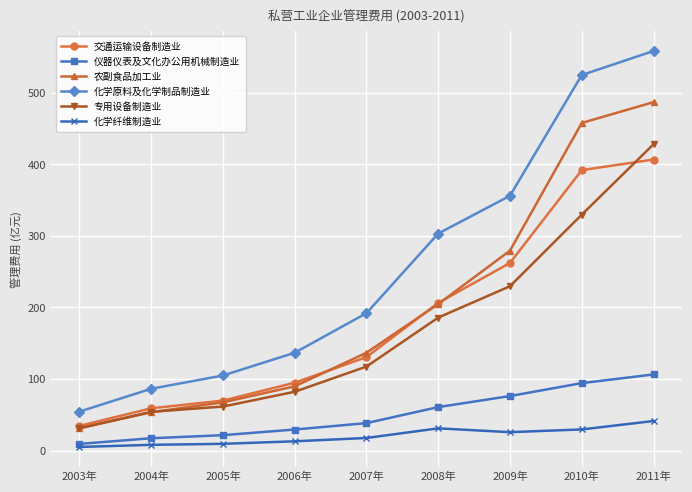

True or false: 农副食品加工业 has more than 1 points higher than both neighbors.

False